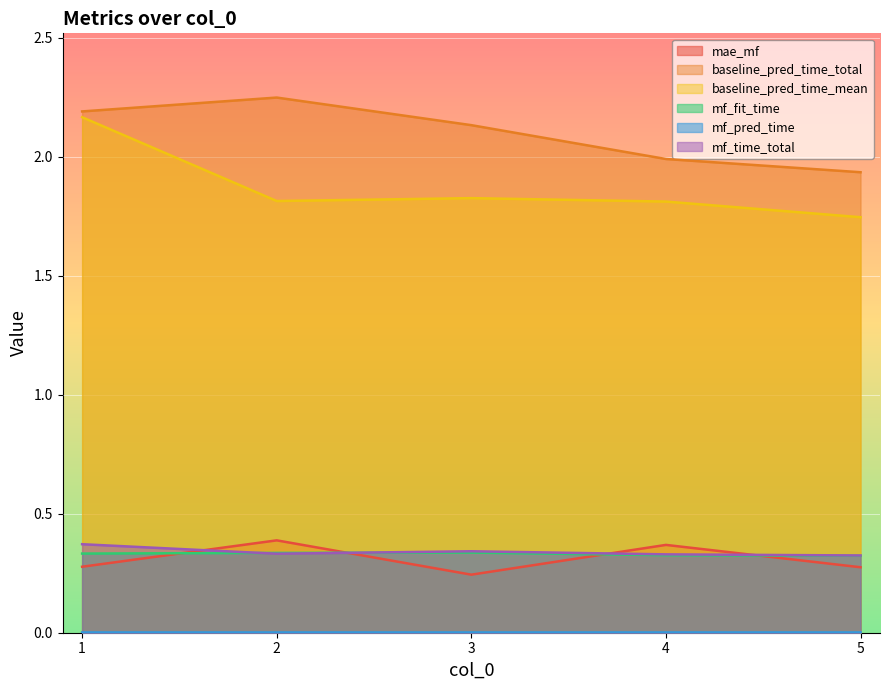

True or false: mae_mf and mf_pred_time cross at least once.

False